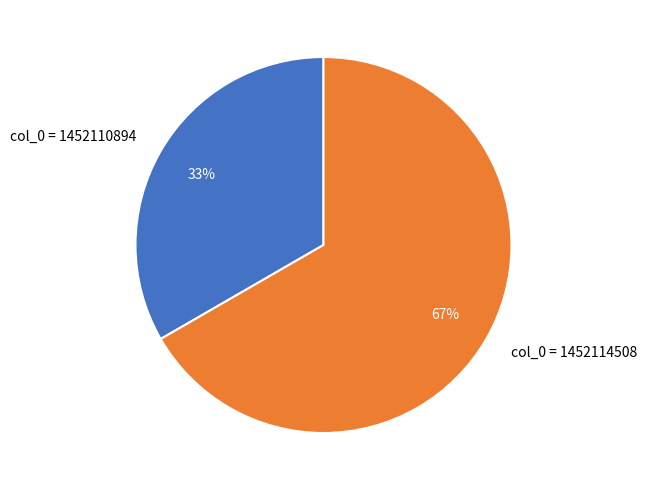

The col_0 = 1452110894 slice represents 40% of the pie. True or false?

False